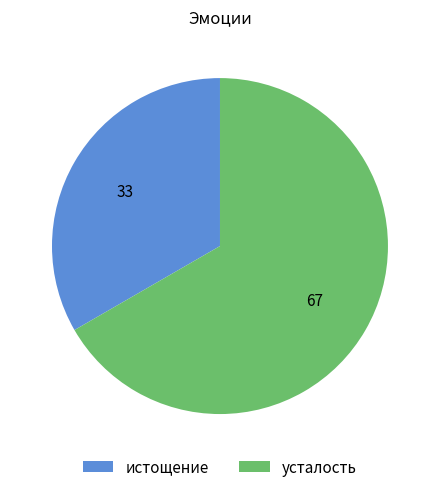

Rank the categories by value from highest to lowest.

усталость, истощение